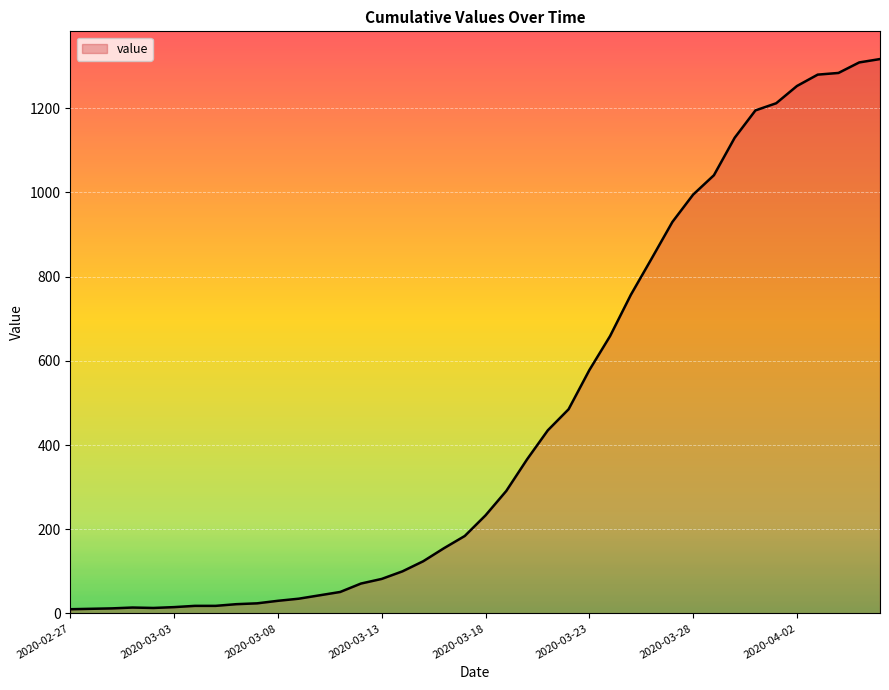

What is the greatest value displayed?

1317